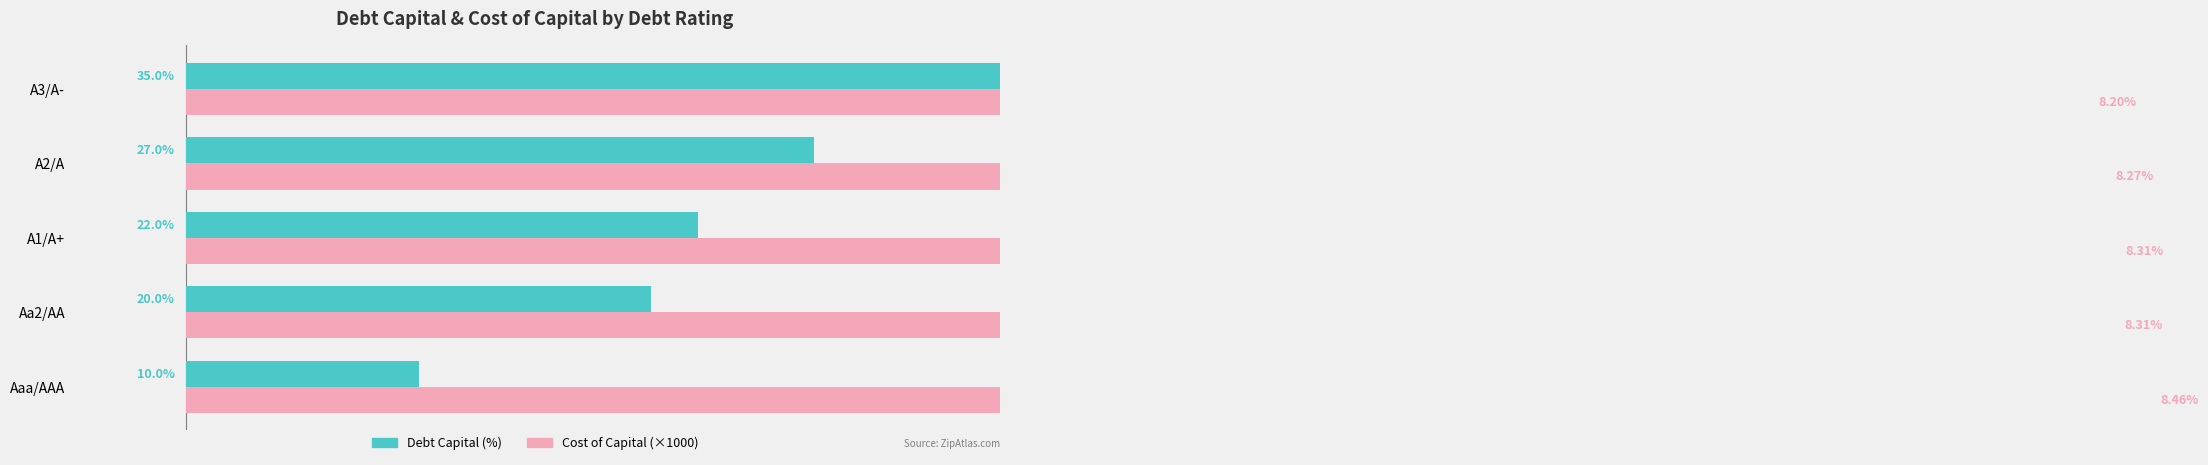

What is the average value of the Debt Capital (%) series?

22.8